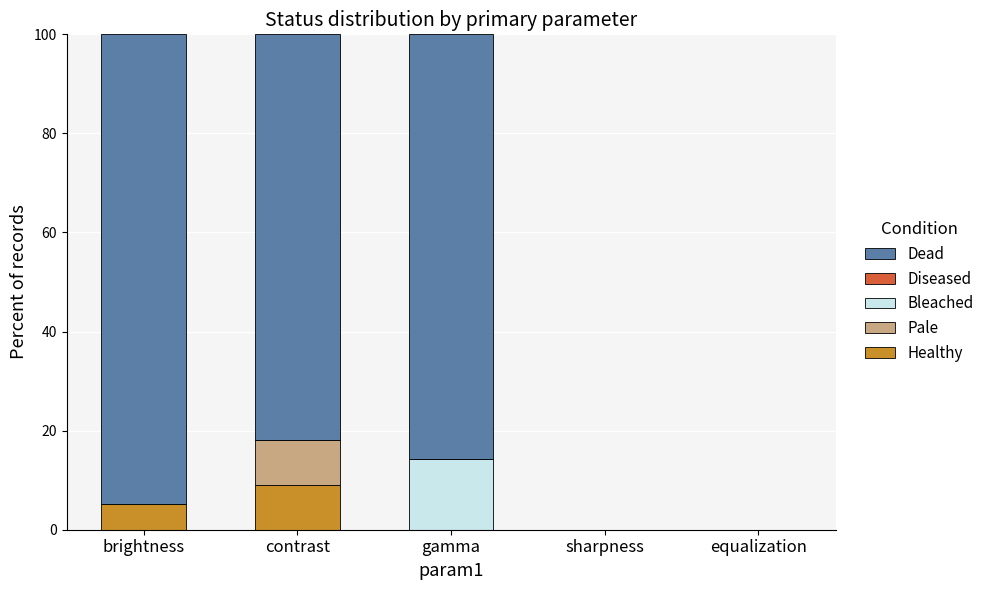

What is the total value across all series at contrast?

100.0